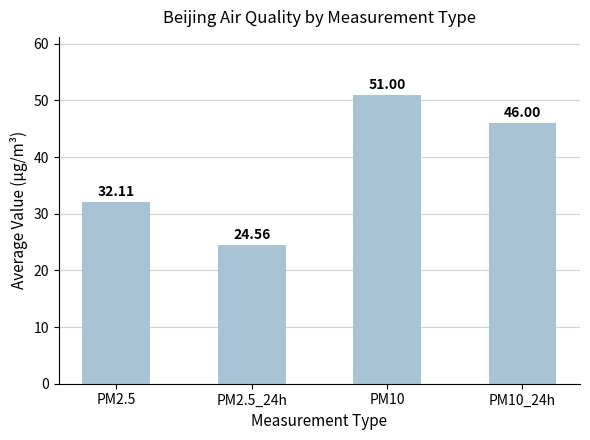

Does the chart contain any negative values?

No